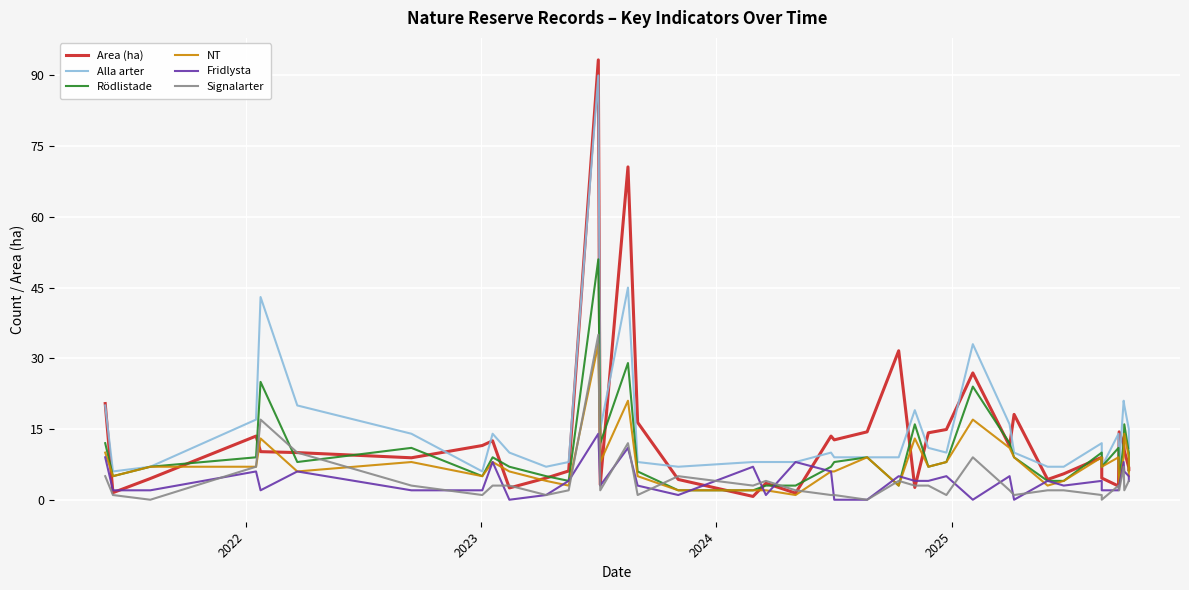

What is the difference between the maximum and minimum values in the Rödlistade series?

49.0